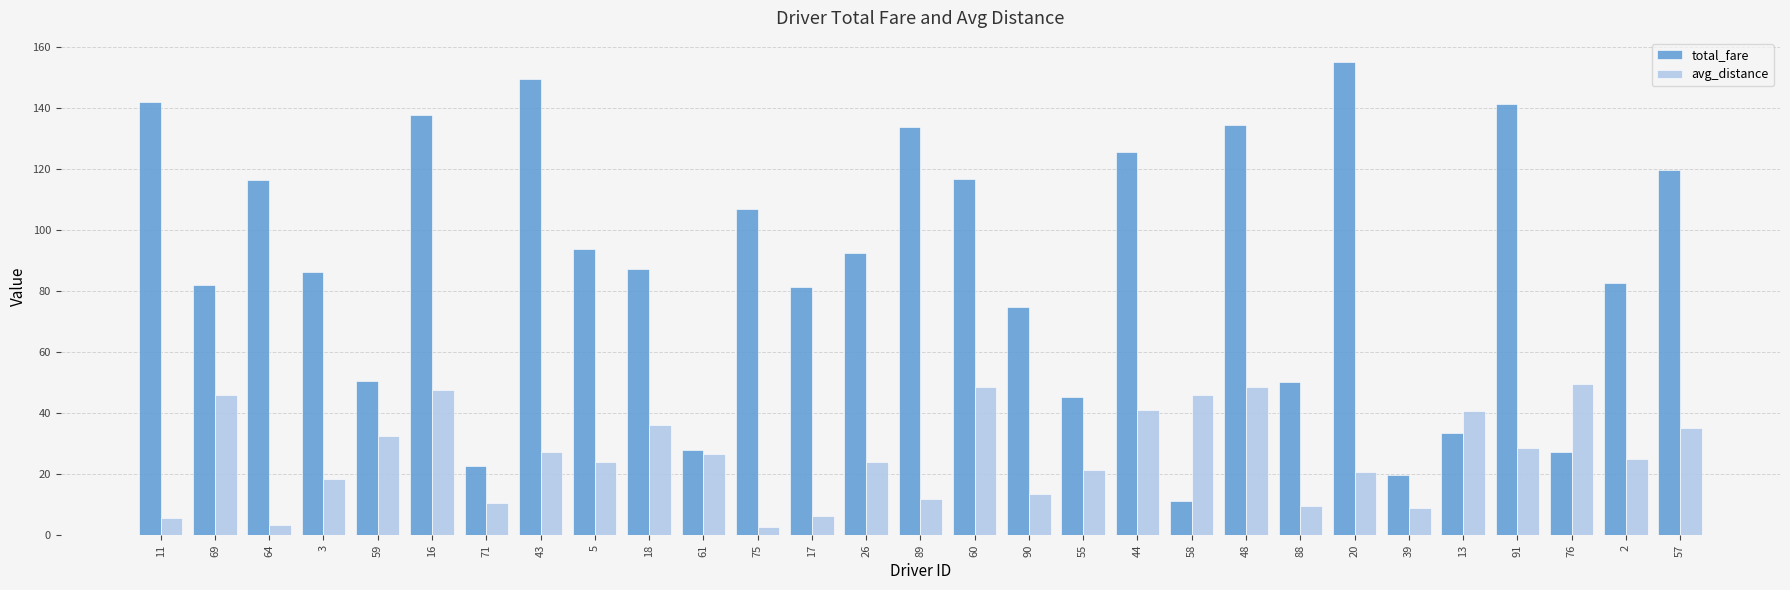

At 18, list the series in order from largest to smallest.

total_fare, avg_distance